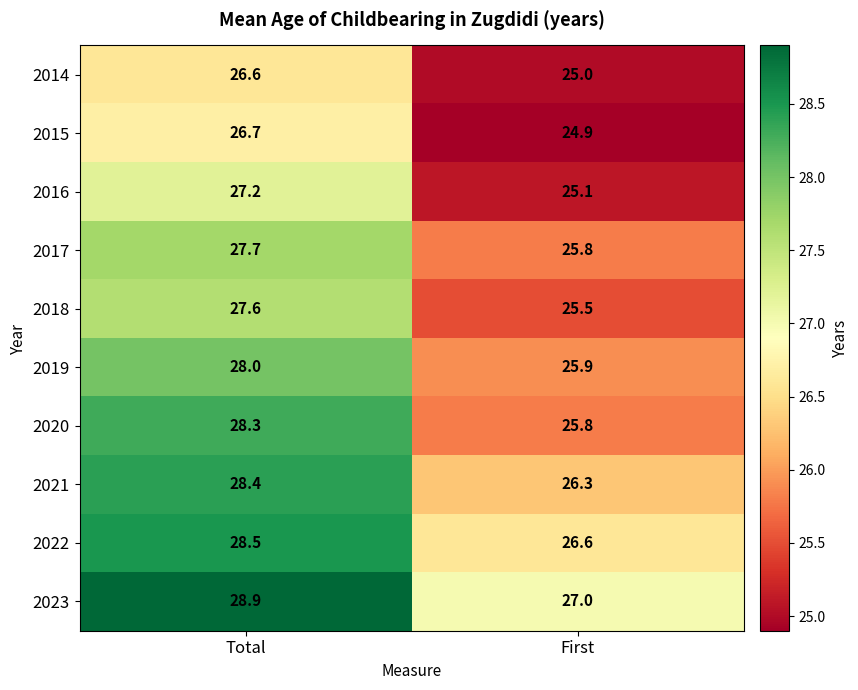

What is the total value across all series at Total?

277.9